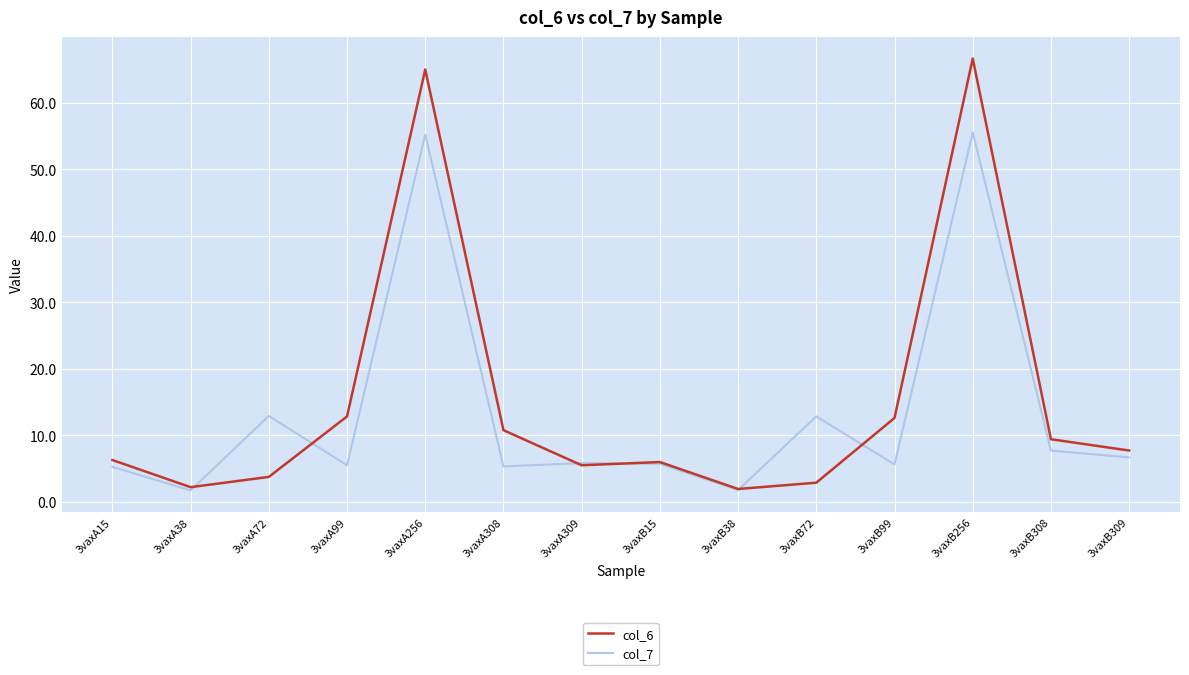

Is the value of col_6 at 3vaxA308 greater than the value of col_7 at 3vaxB15?

Yes